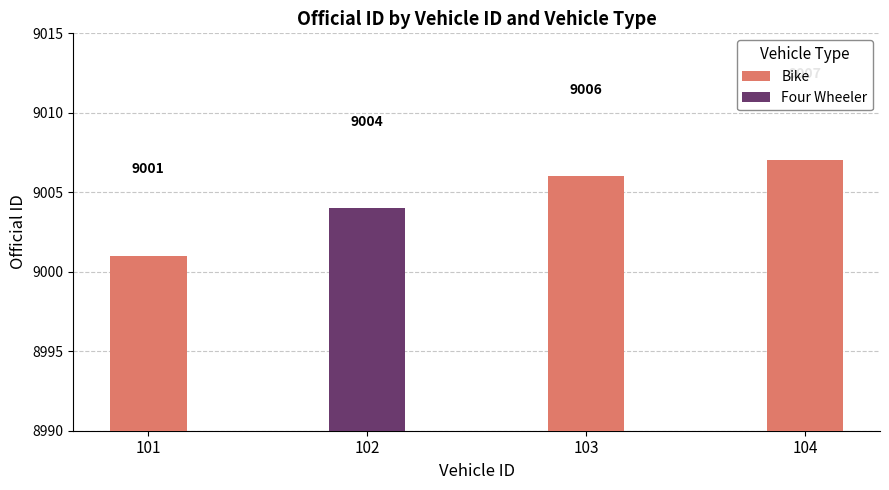

What is the sum of the Bike values at 101 and 104?

18008